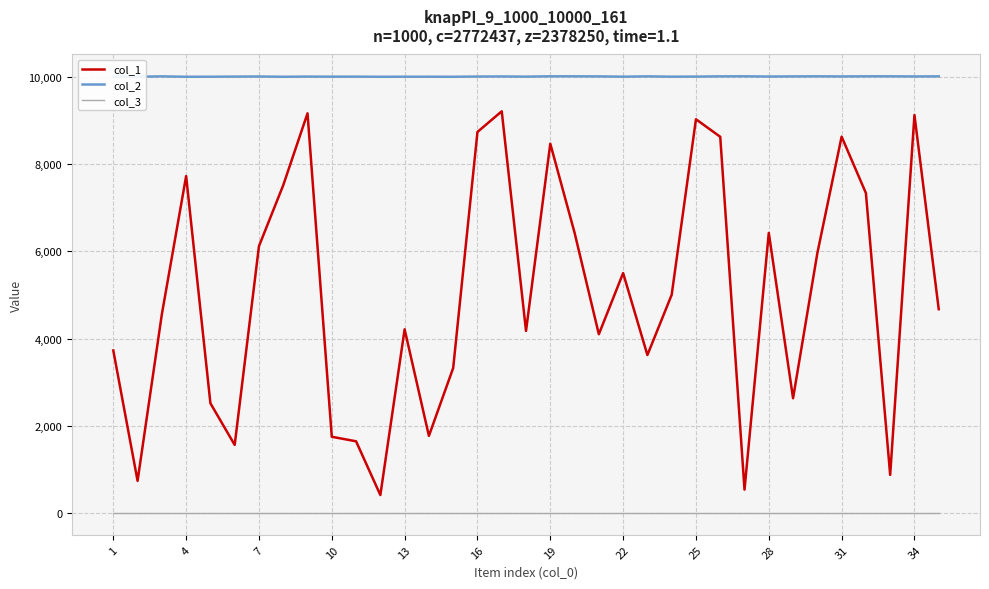

True or false: col_1 and col_3 cross at least once.

False